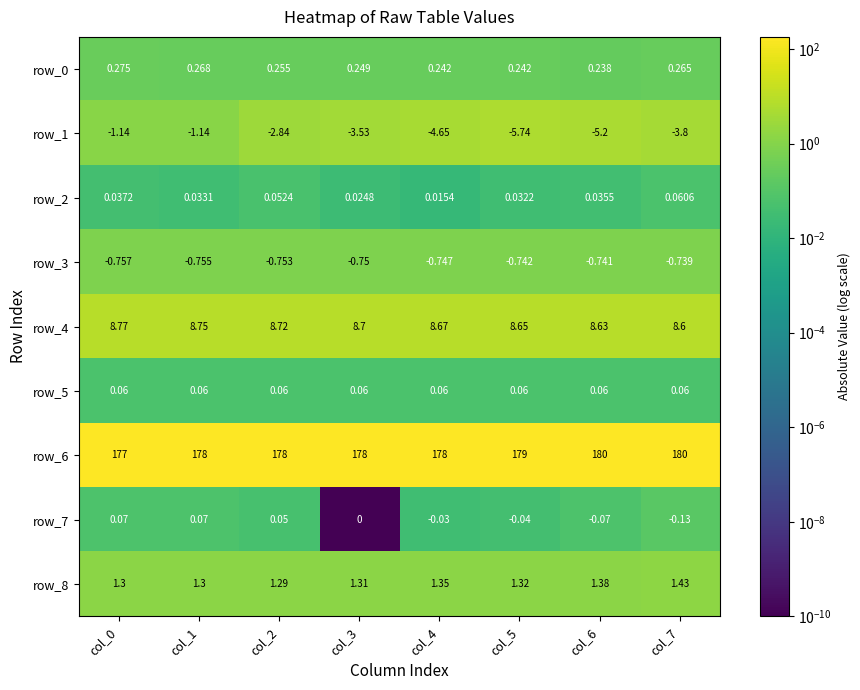

Is the value of row_7 at col_1 greater than the value of row_2 at col_7?

Yes